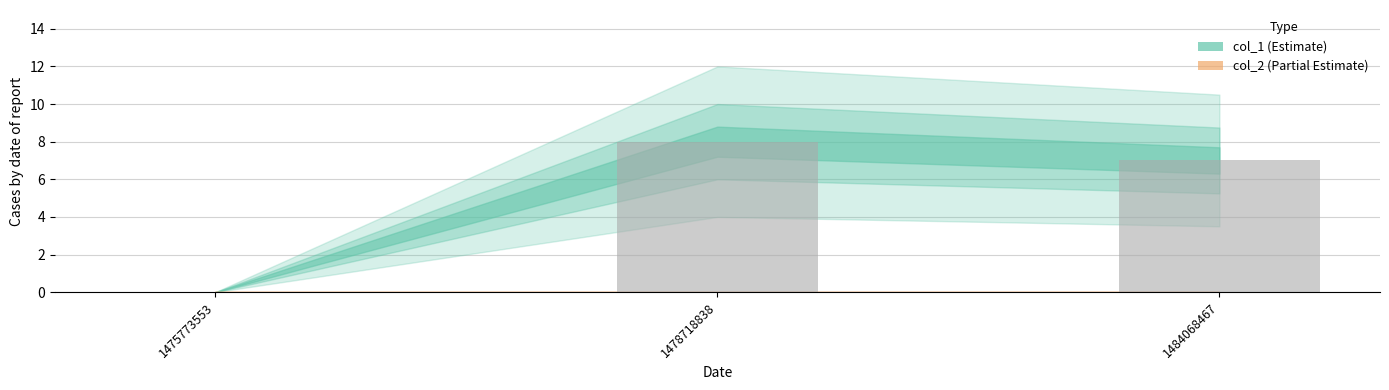

What is the maximum value shown in the chart?

8